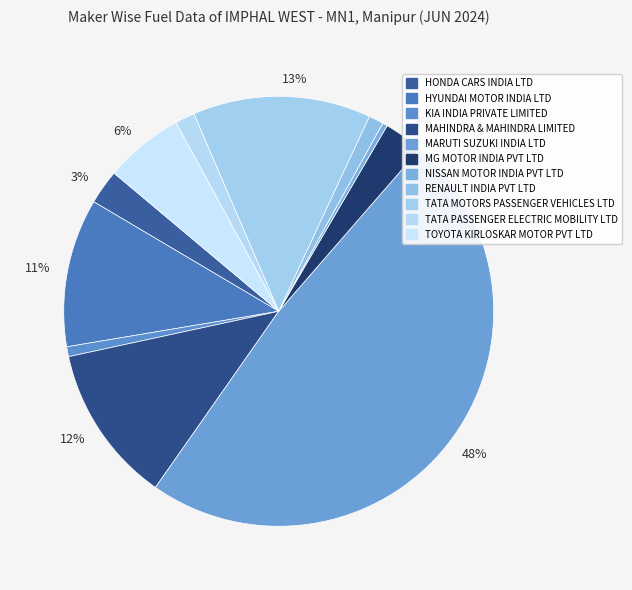

Rank the categories by value from highest to lowest.

MARUTI SUZUKI INDIA LTD, TATA MOTORS PASSENGER VEHICLES LTD, MAHINDRA & MAHINDRA LIMITED, HYUNDAI MOTOR INDIA LTD, TOYOTA KIRLOSKAR MOTOR PVT LTD, MG MOTOR INDIA PVT LTD, HONDA CARS INDIA LTD, TATA PASSENGER ELECTRIC MOBILITY LTD, RENAULT INDIA PVT LTD, KIA INDIA PRIVATE LIMITED, NISSAN MOTOR INDIA PVT LTD